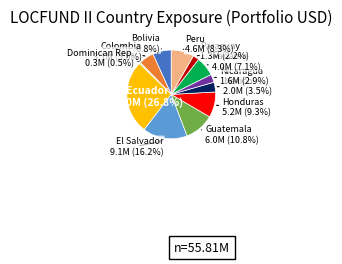

What percentage is NOT represented by Nicaragua?

97.1%